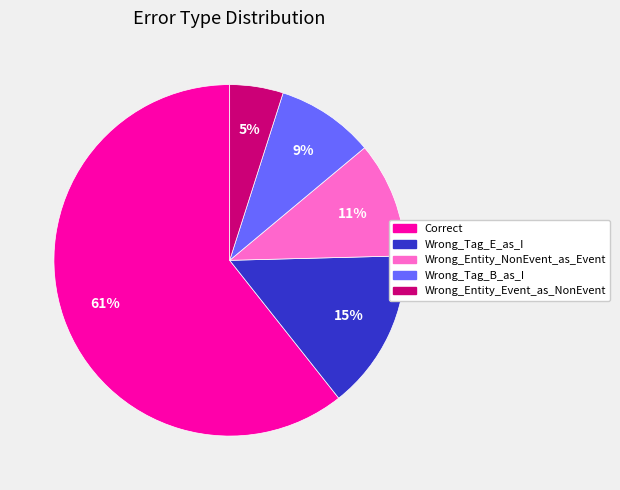

Between Wrong_Tag_E_as_I and Wrong_Tag_B_as_I, which is larger?

Wrong_Tag_E_as_I